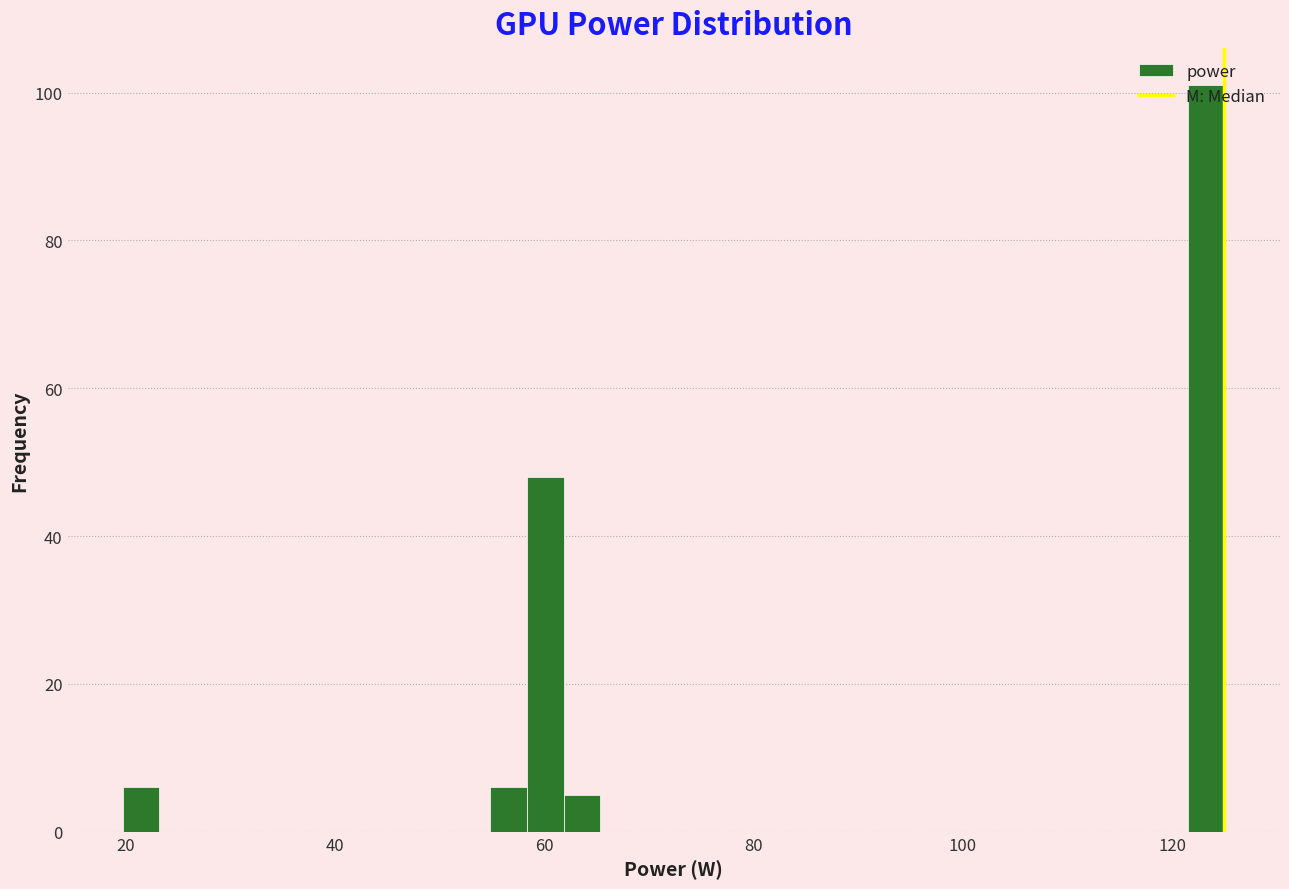

Around what value on the x-axis is the tallest bar? Give the approximate position of its centre, as read against the axis.

124